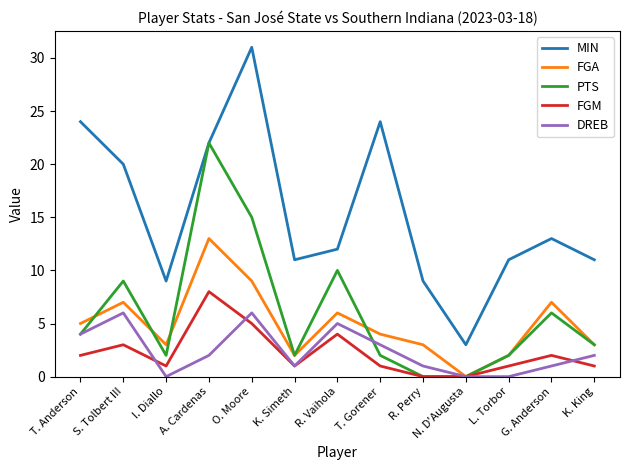

True or false: MIN and DREB intersect in this chart.

False